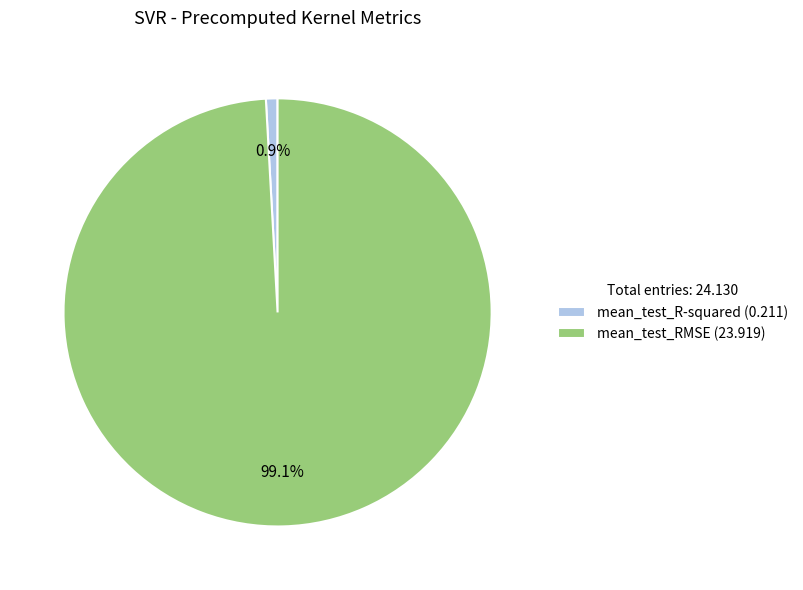

Rank the categories by value from highest to lowest.

mean_test_RMSE, mean_test_R-squared